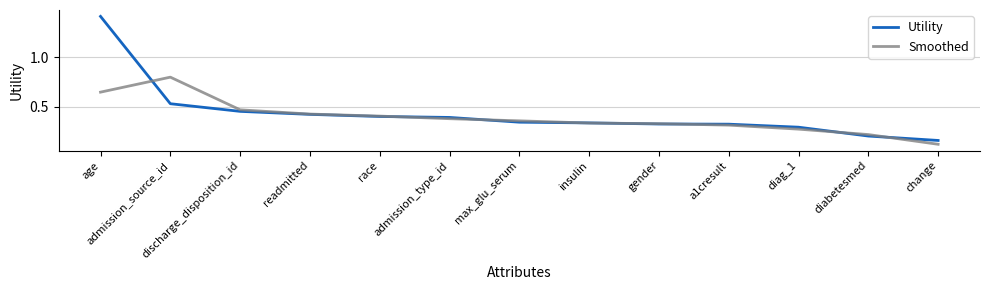

After their last crossing, which series has the higher values: Smoothed or Utility?

Utility